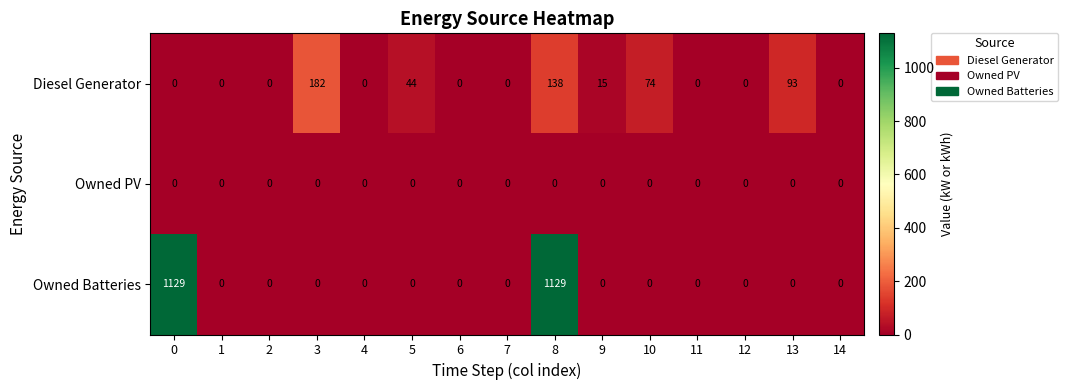

List the series in order of their overall mean, highest first.

Owned Batteries, Diesel Generator, Owned PV